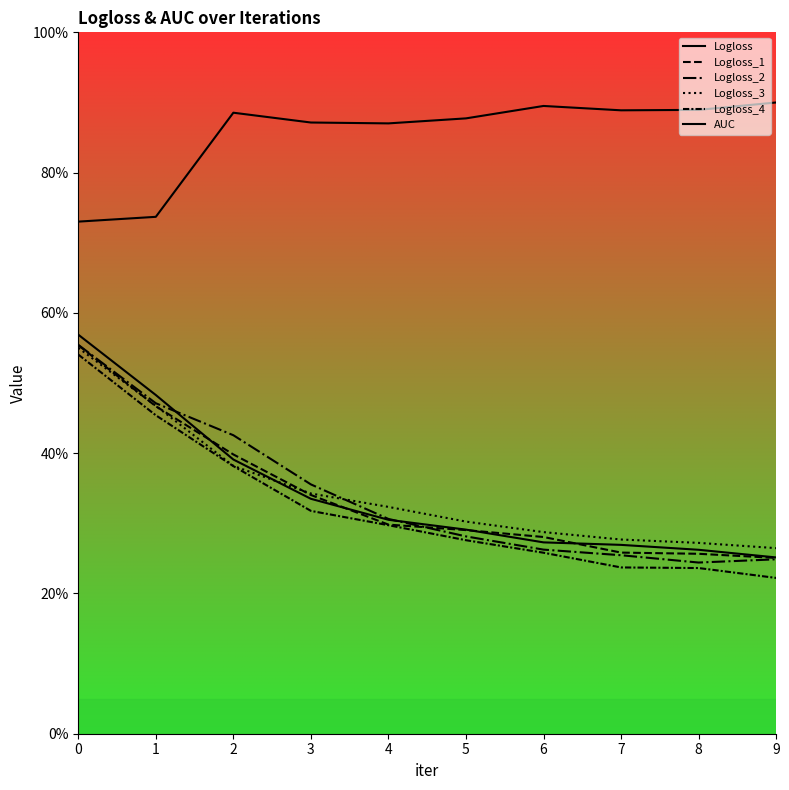

Does the chart have visible grid lines?

No